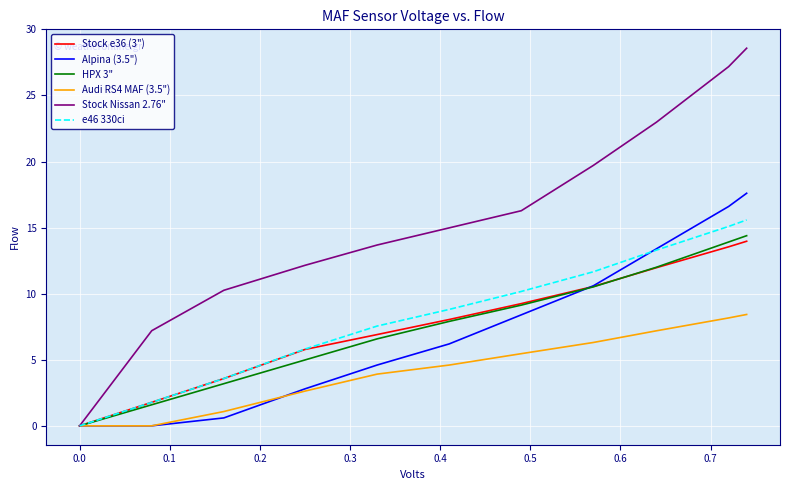

Which series has the largest total across all categories?

Stock Nissan 2.76"